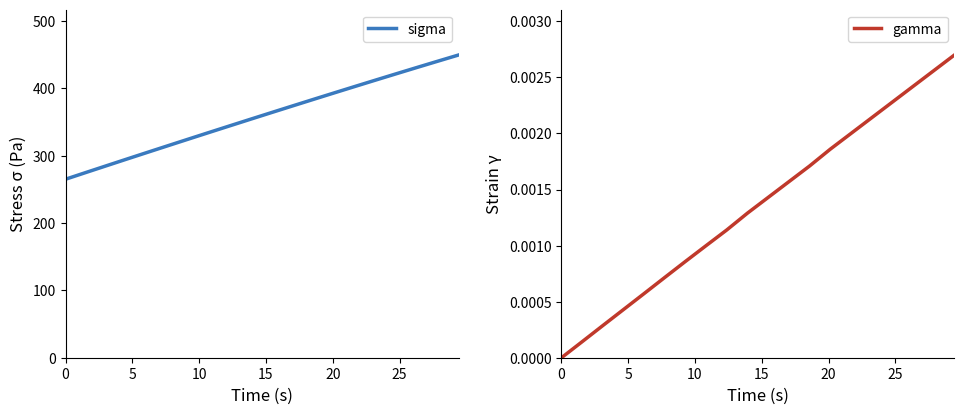

List the series in order of their peak value, highest first.

sigma, gamma